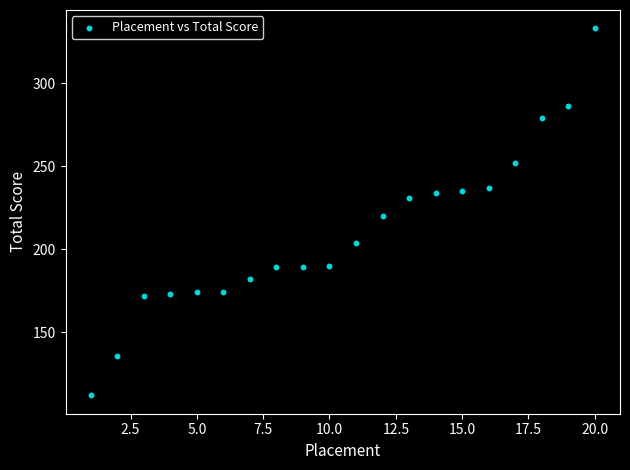

What is the range of Y values (max minus min)?

221